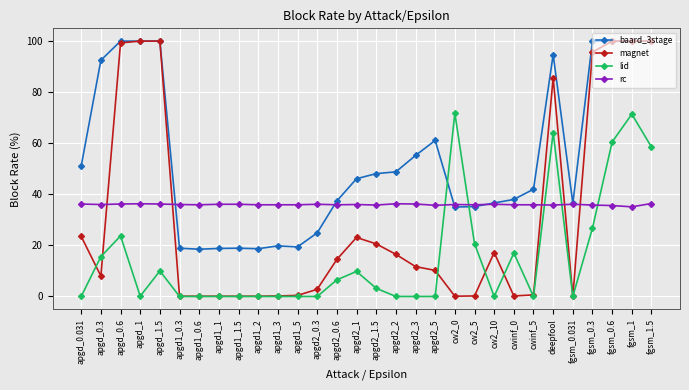

Is it true that rc equals 9.2 at apgd1_2?

False